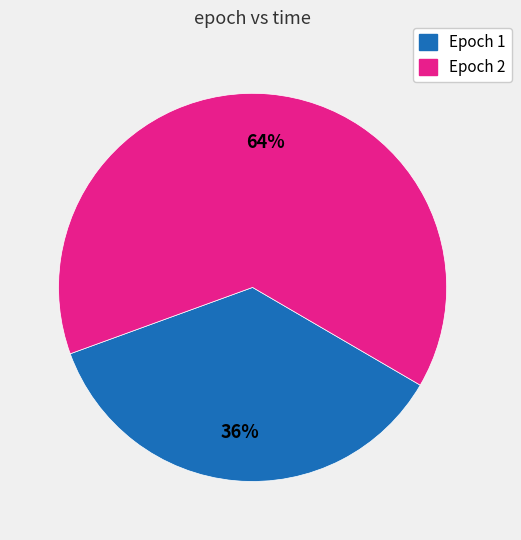

To the nearest percent, what is the average slice percentage?

50%